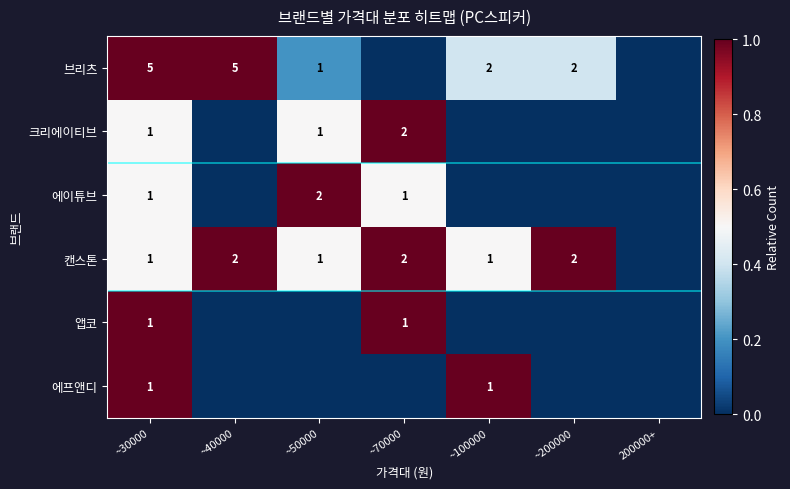

Is it true that 브리츠 equals 1 at ~100000?

False